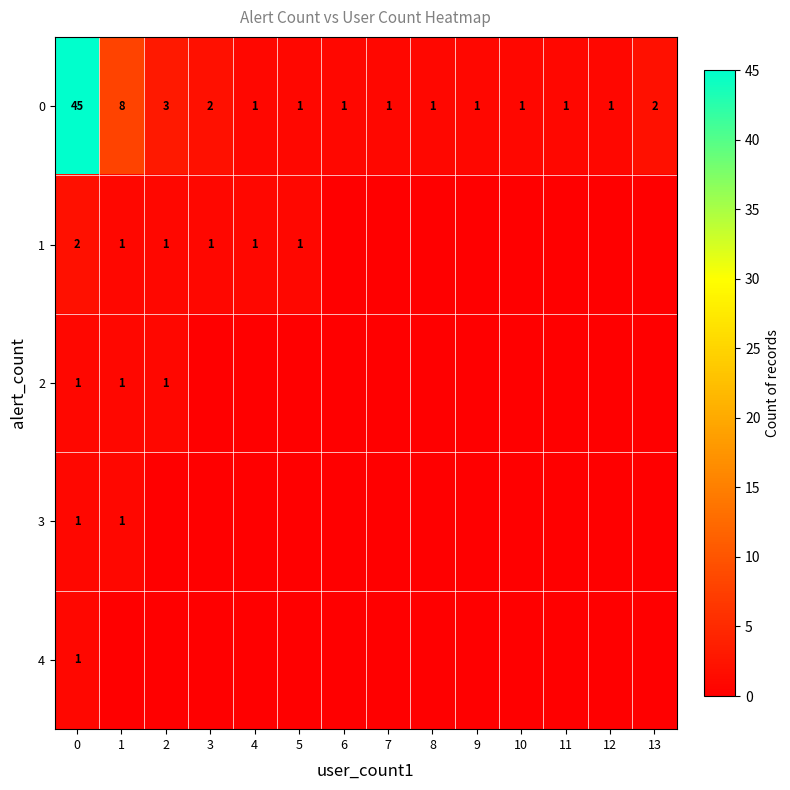

Which label corresponds to the smallest value in the chart?

6